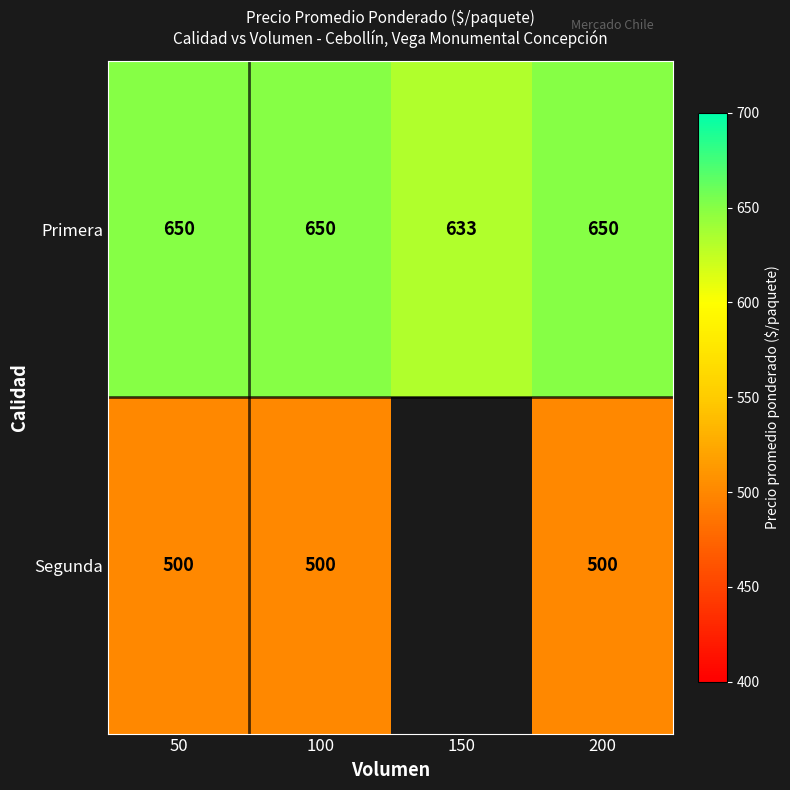

At 50, list the series in order from largest to smallest.

Primera, Segunda